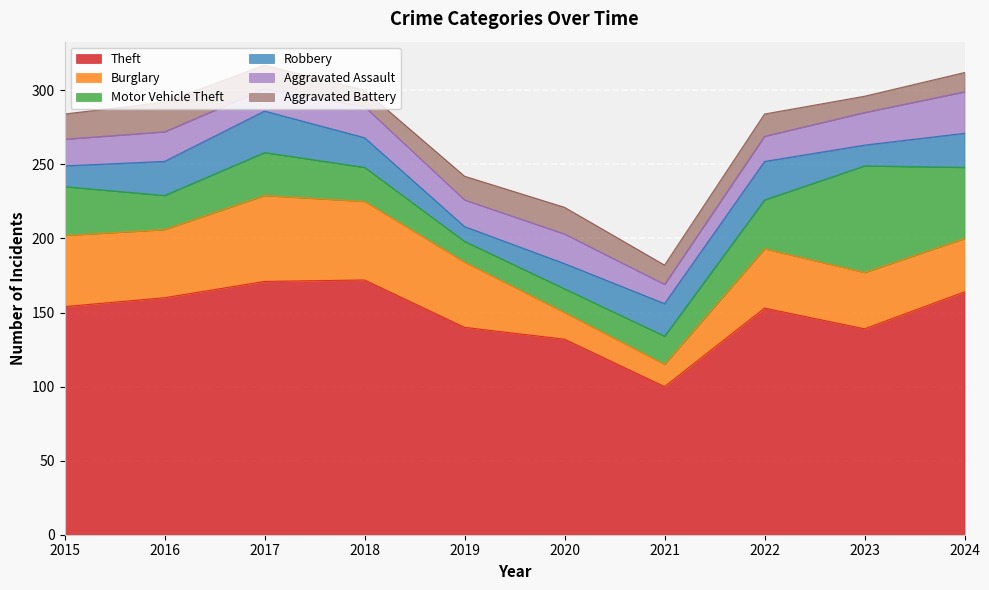

How many series are shown in this chart?

6